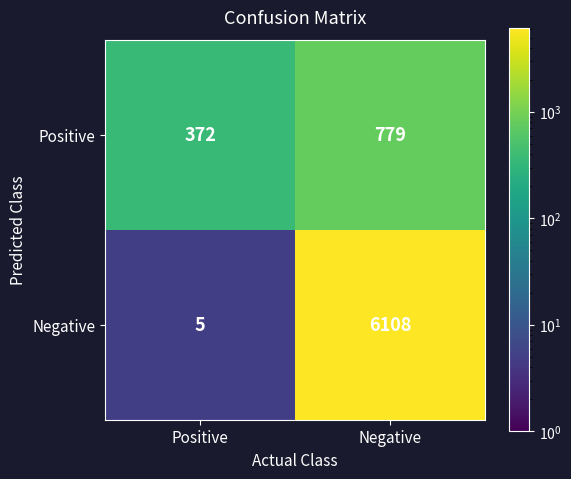

What is the total value across all series at Negative?

6887